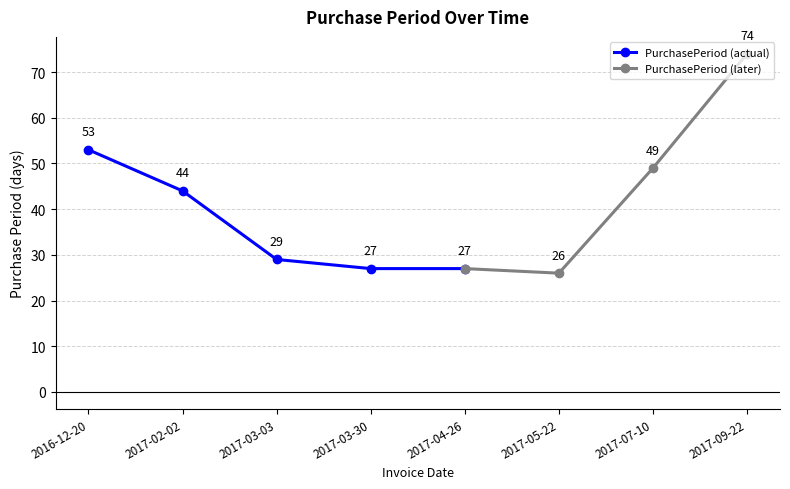

List the labels in order of value, smallest first.

2017-05-22, 2017-03-30, 2017-04-26, 2017-03-03, 2017-02-02, 2017-07-10, 2016-12-20, 2017-09-22